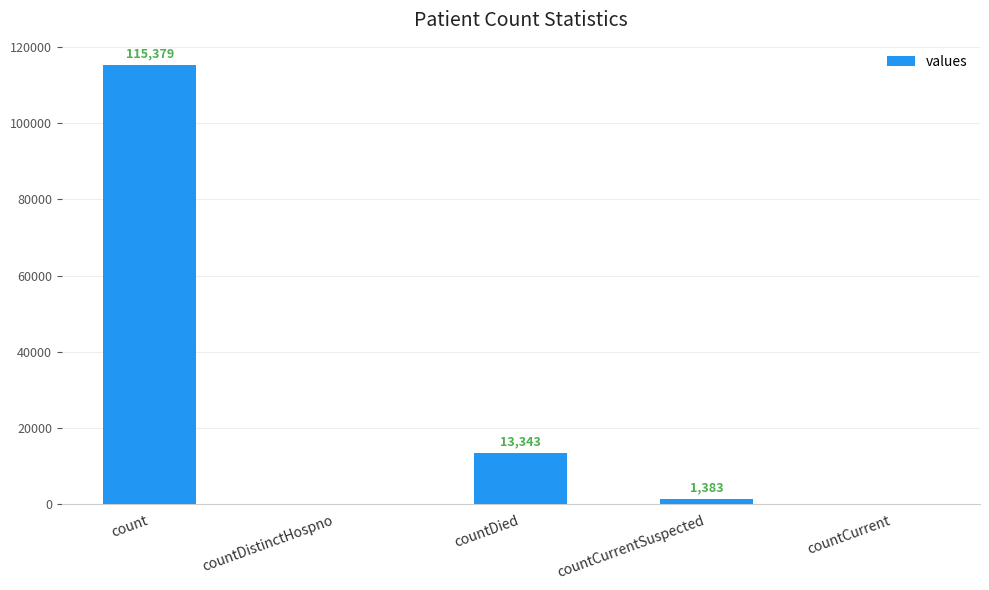

Between countCurrentSuspected and countDistinctHospno, which is larger?

countCurrentSuspected